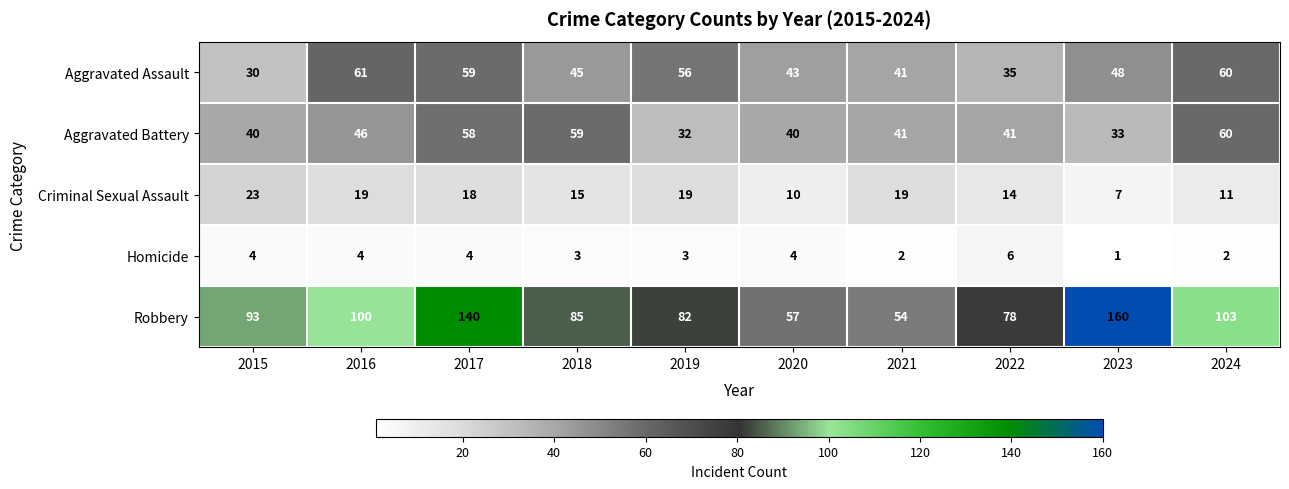

Rank the series by their maximum value, from lowest to highest.

Homicide, Criminal Sexual Assault, Aggravated Battery, Aggravated Assault, Robbery